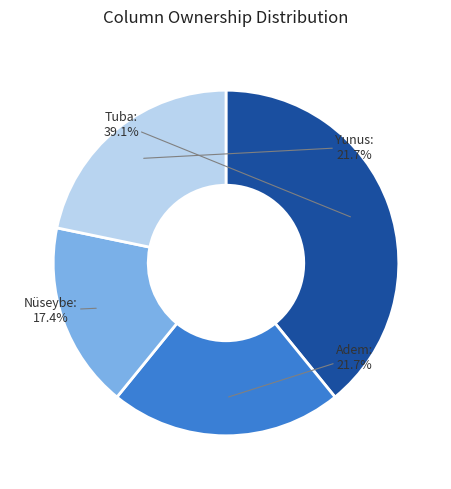

Does any single category account for the majority?

No